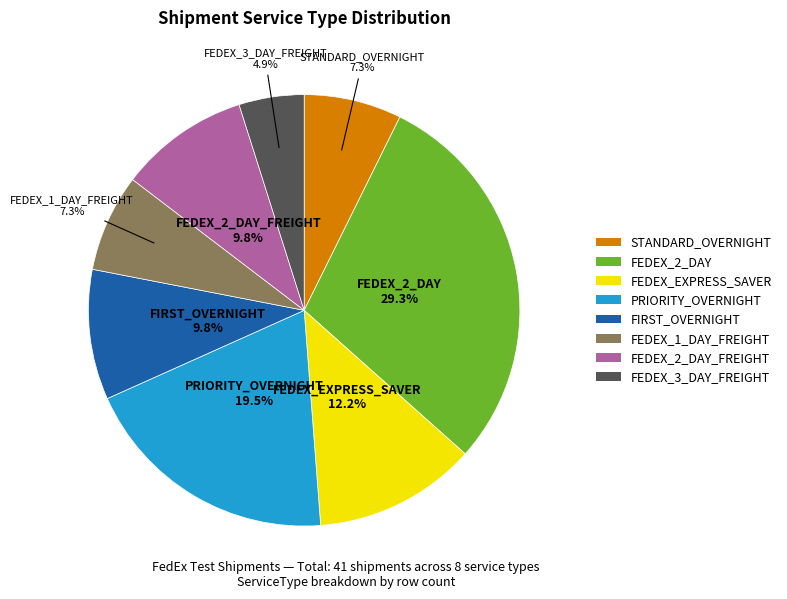

Is there a majority slice in this chart?

No